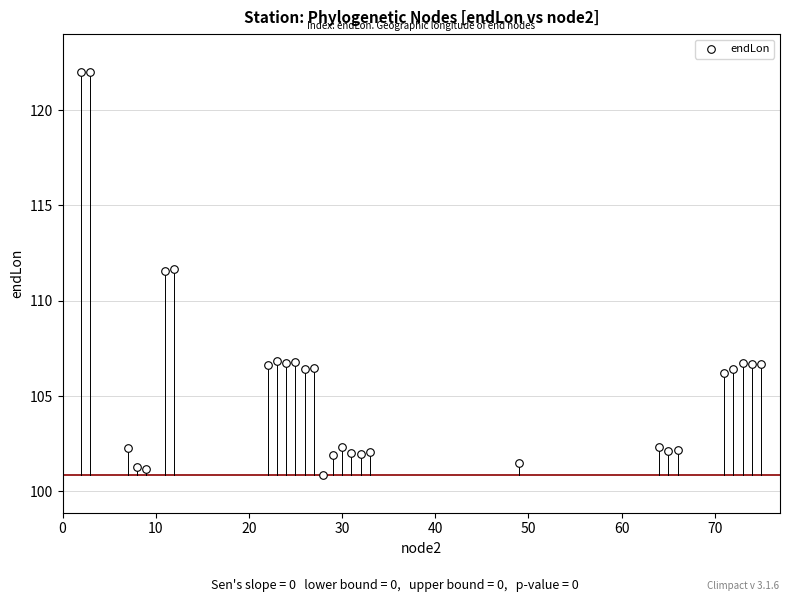

What is the range of Y values (max minus min)?

21.1